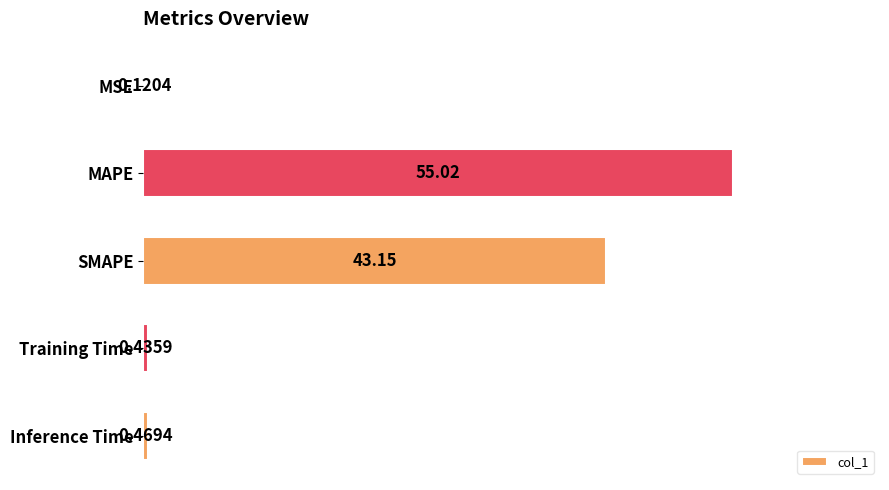

What is the sum of all values?

99.2